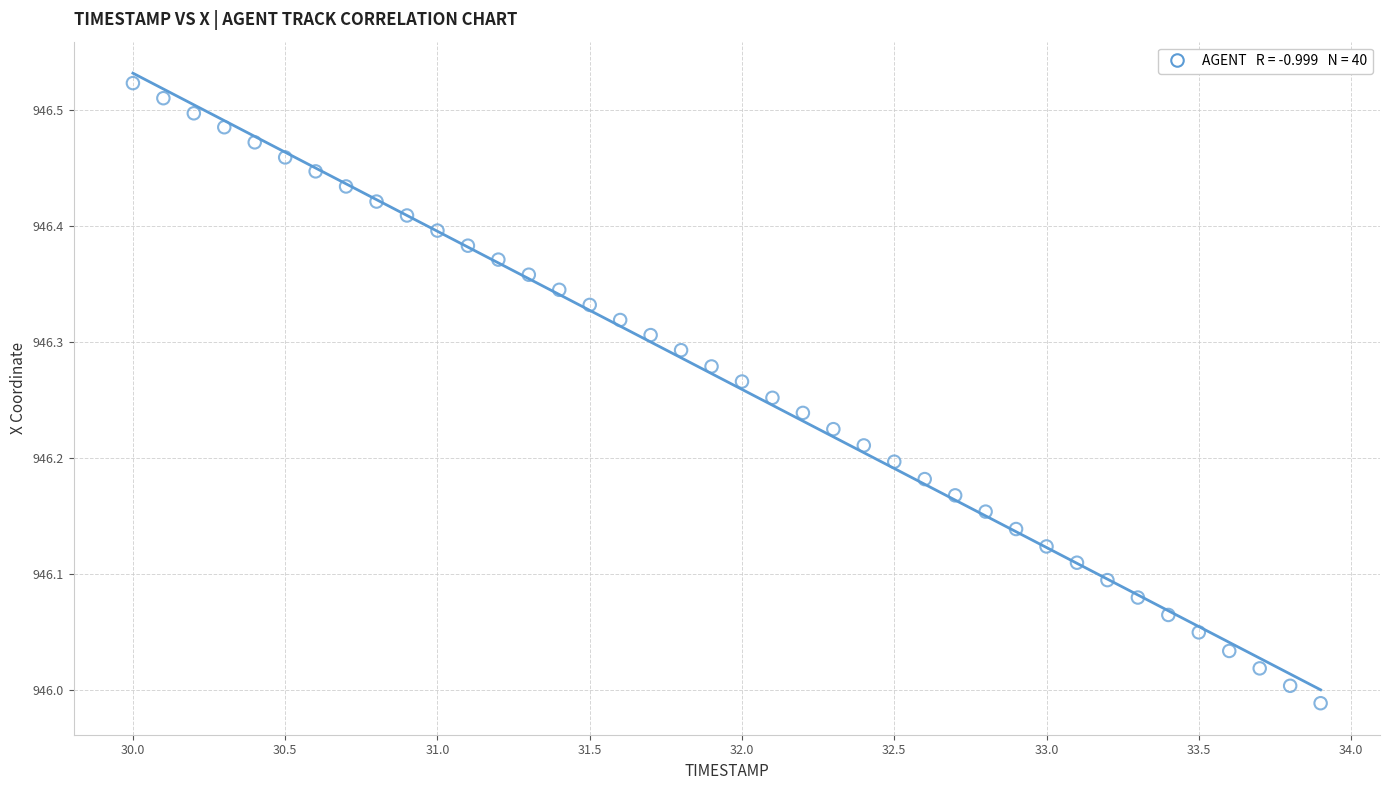

What is the range of X values (max minus min)?

3.9